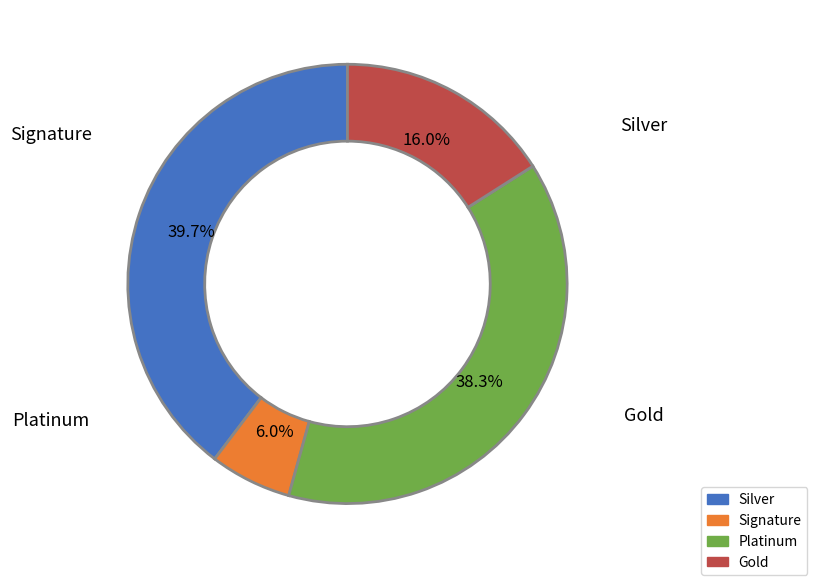

Is there any slice that represents more than half of the pie?

No